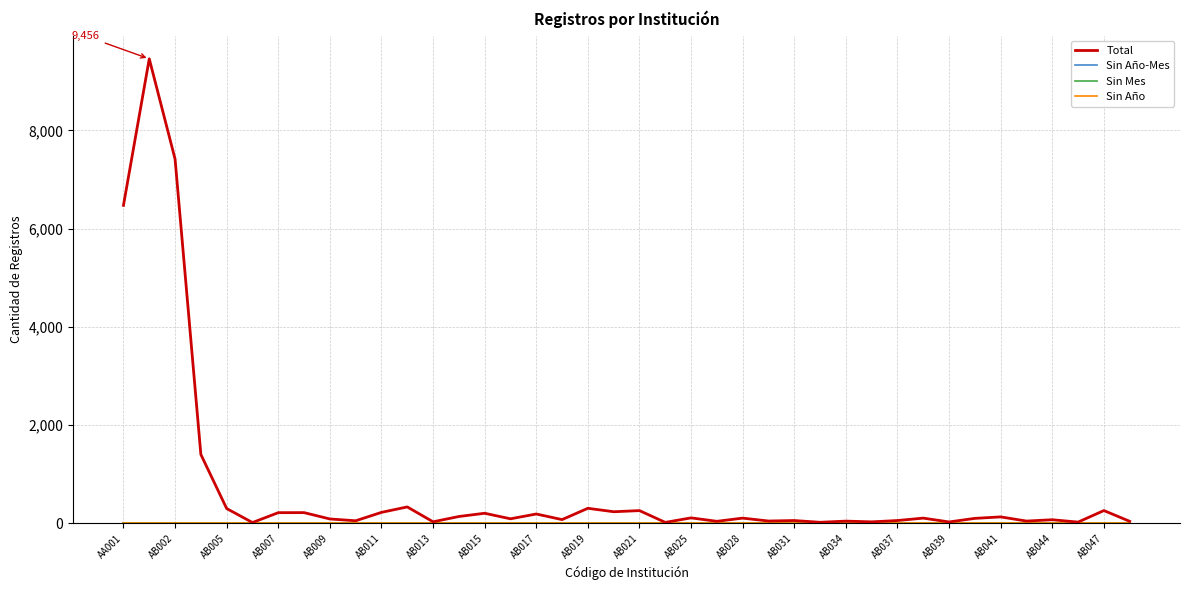

Which series has the largest range (max minus min)?

Total